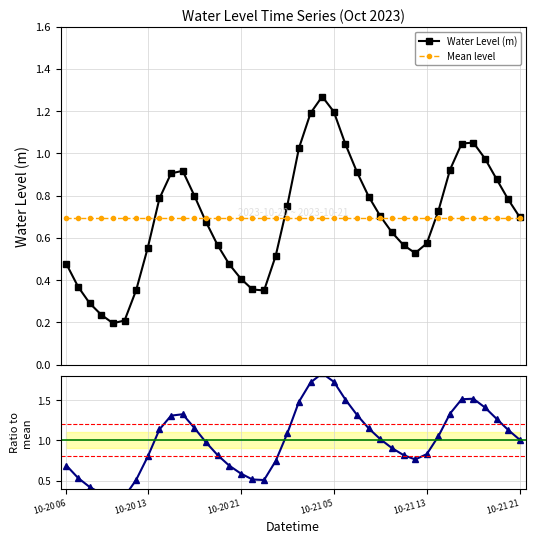

In Water Level (m), how many points are lower than both neighbors (excluding endpoints)?

3